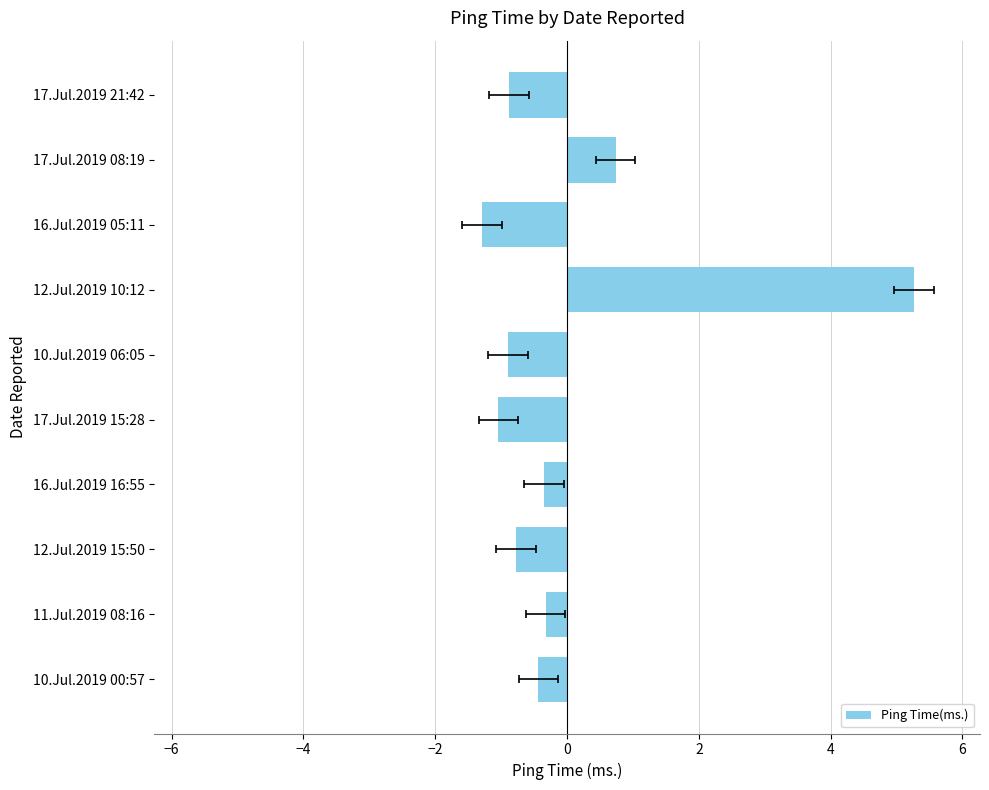

What is the change in value from 12.Jul.2019 15:50 to 12.Jul.2019 10:12?

+6.0